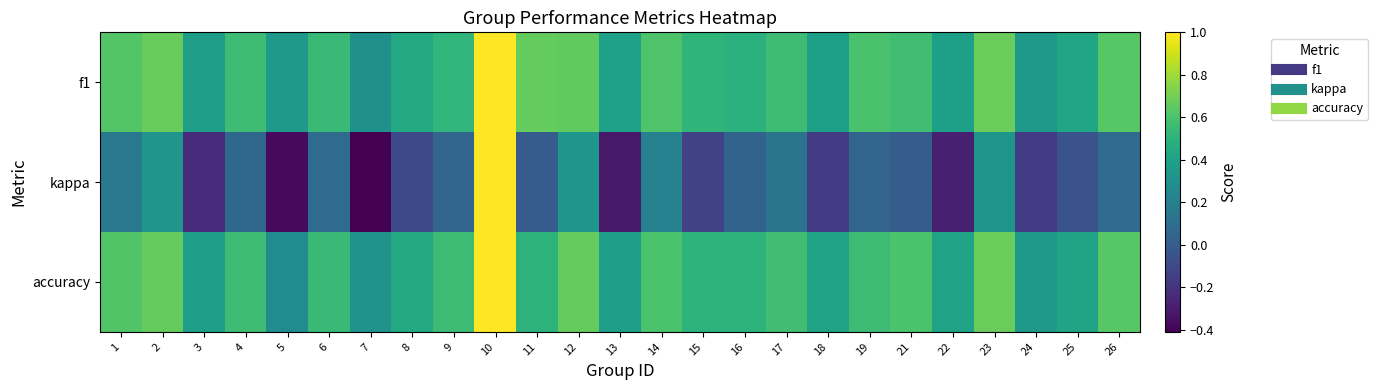

Rank the series by their maximum value, from lowest to highest.

f1, kappa, accuracy